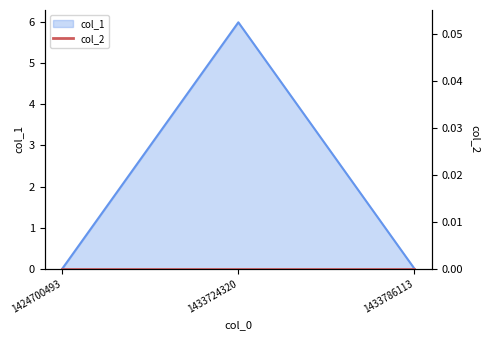

Rank the categories by value from lowest to highest.

1424700493, 1433786113, 1433724320